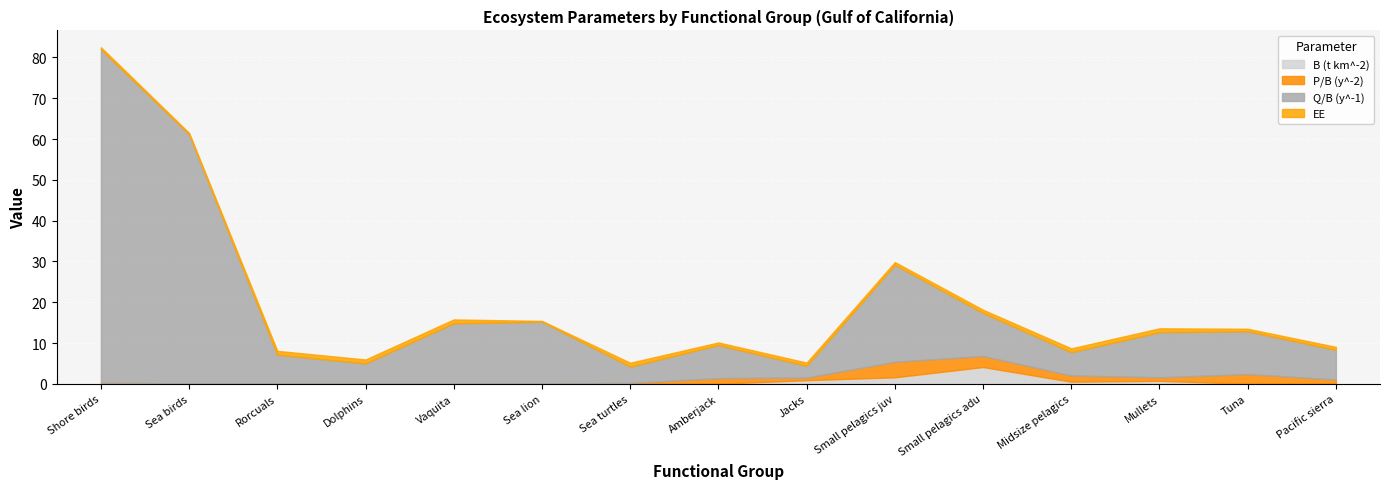

What is the difference between the maximum and minimum values in the B (t km^-2) series?

4.1